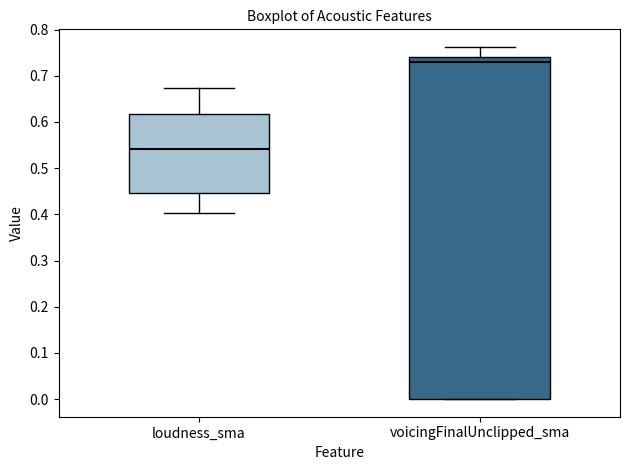

Comparing the boxes themselves (not the whiskers), which one is the tallest?

voicingFinalUnclipped_sma